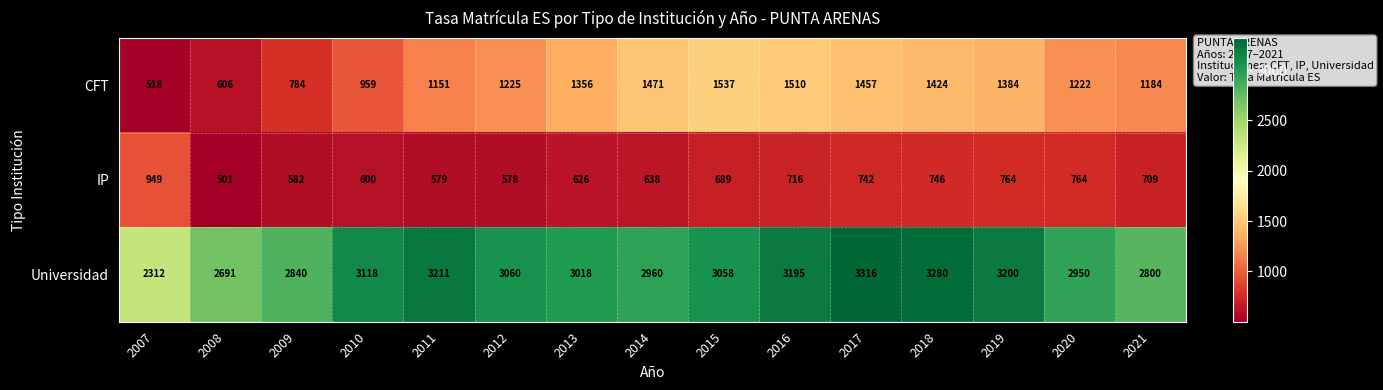

The value of Universidad at 2009 is 2840. True or false?

True